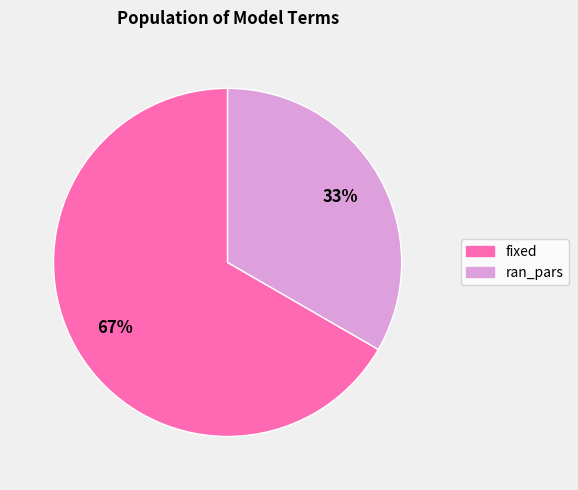

Is there any slice that represents more than half of the pie?

Yes